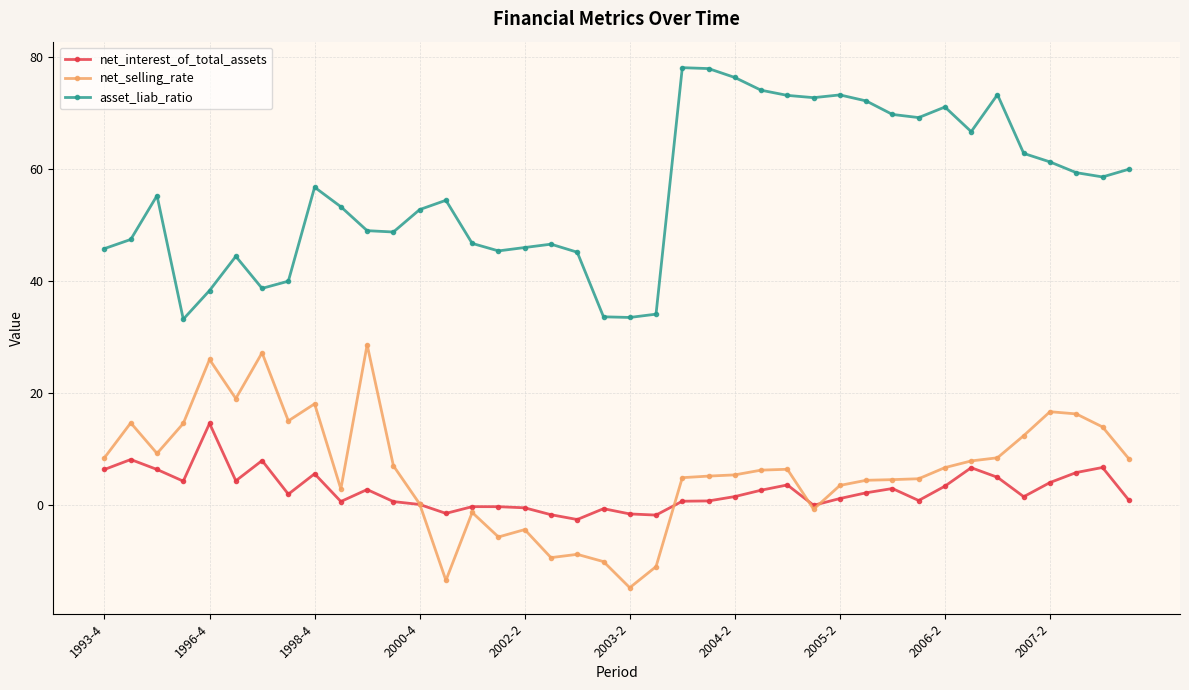

What is the highest value of the net_selling_rate series?

28.6